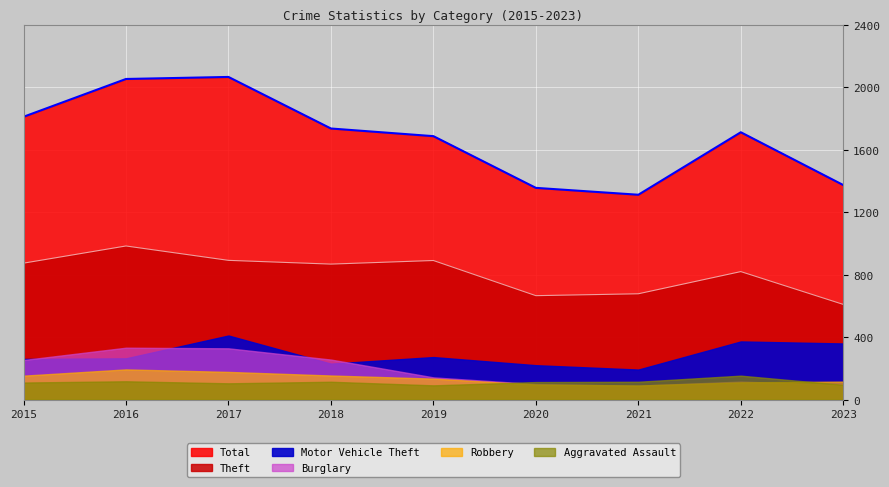

Reading left to right, extract all data points from this chart.

Theft: 2015=874	2016=984	2017=892	2018=868	2019=891	2020=666	2021=678	2022=820	2023=610
Total: 2015=1811	2016=2053	2017=2066	2018=1736	2019=1687	2020=1356	2021=1312	2022=1712	2023=1374
Motor Vehicle Theft: 2015=261	2016=265	2017=411	2018=231	2019=273	2020=221	2021=193	2022=373	2023=360
Burglary: 2015=254	2016=333	2017=329	2018=257	2019=143	2020=100	2021=90	2022=116	2023=94
Robbery: 2015=154	2016=194	2017=178	2018=155	2019=135	2020=97	2021=91	2022=111	2023=116
Aggravated Assault: 2015=110	2016=118	2017=105	2018=115	2019=92	2020=113	2021=115	2022=154	2023=95